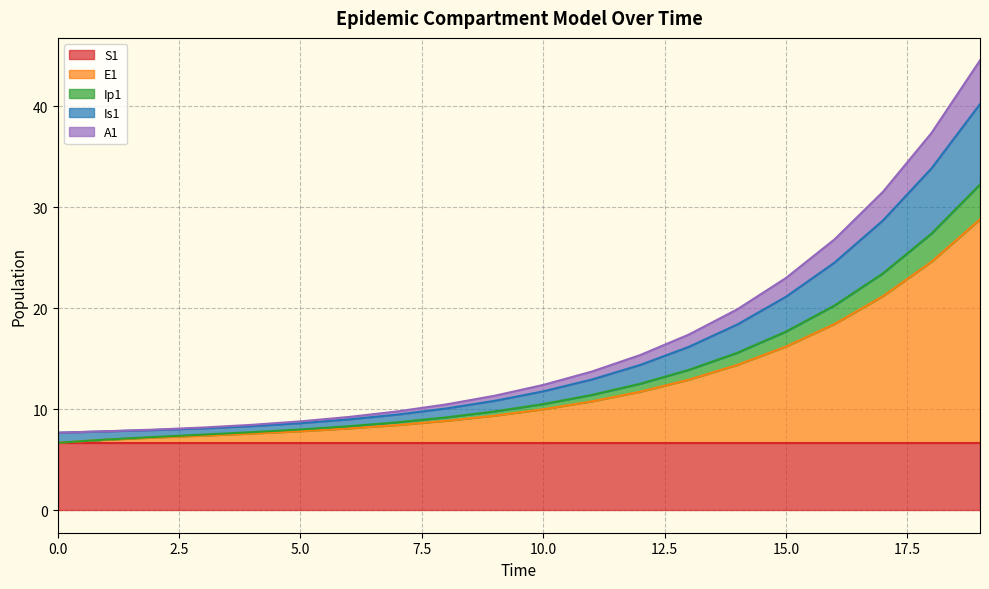

What is the highest value of the S1 series?

6.7